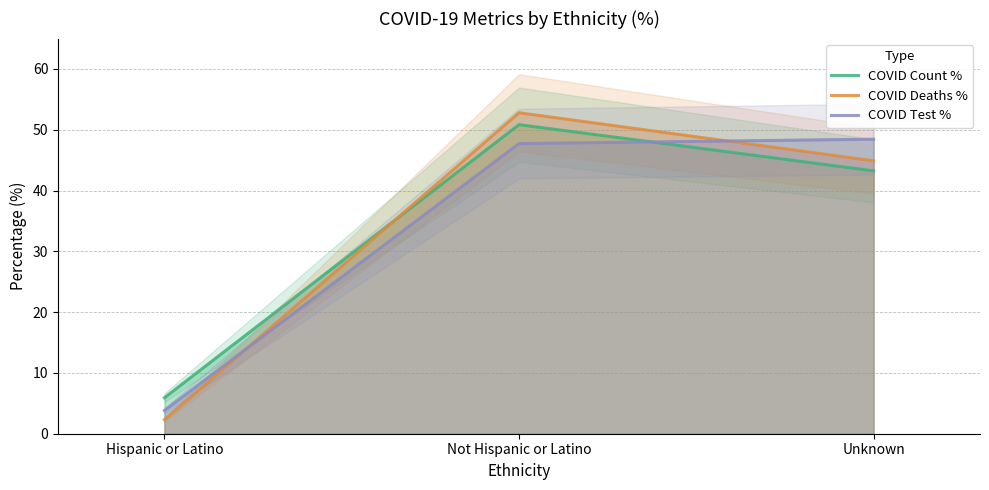

What is the sum of all COVID Count % values?

100.0